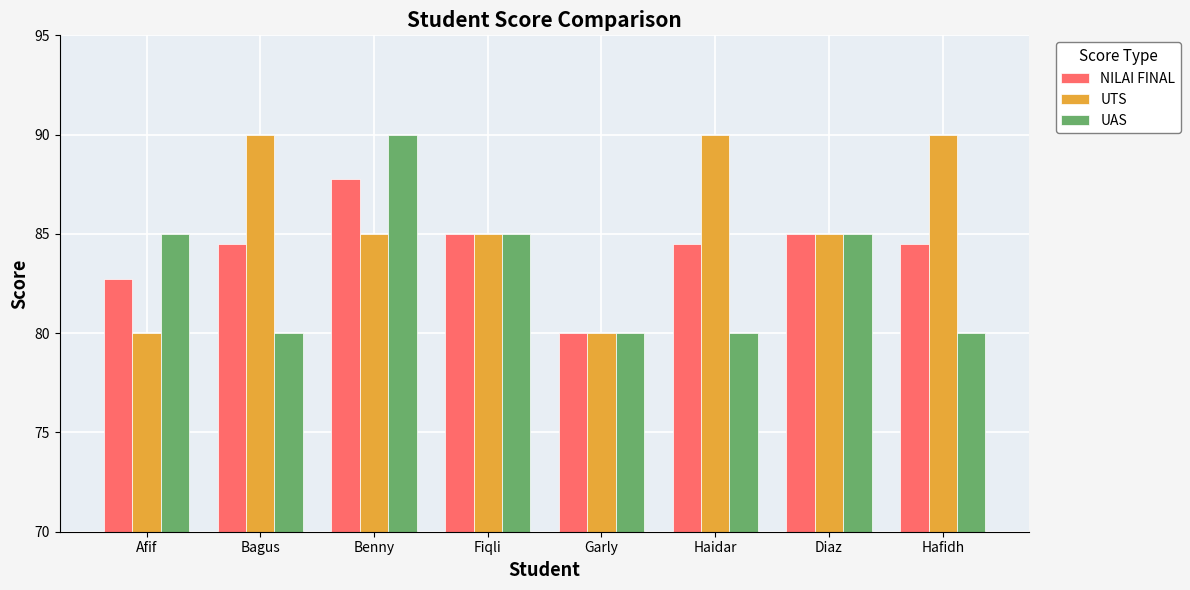

At how many categories does at least one series exceed 84?

7